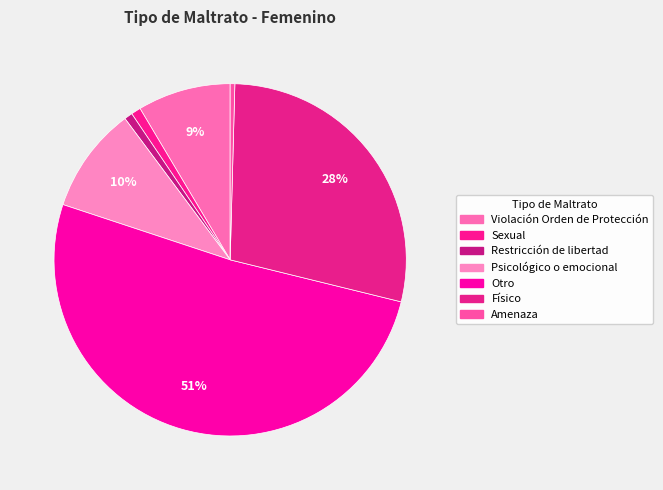

What percentage is the Psicológico o emocional slice, to the nearest percent?

10%